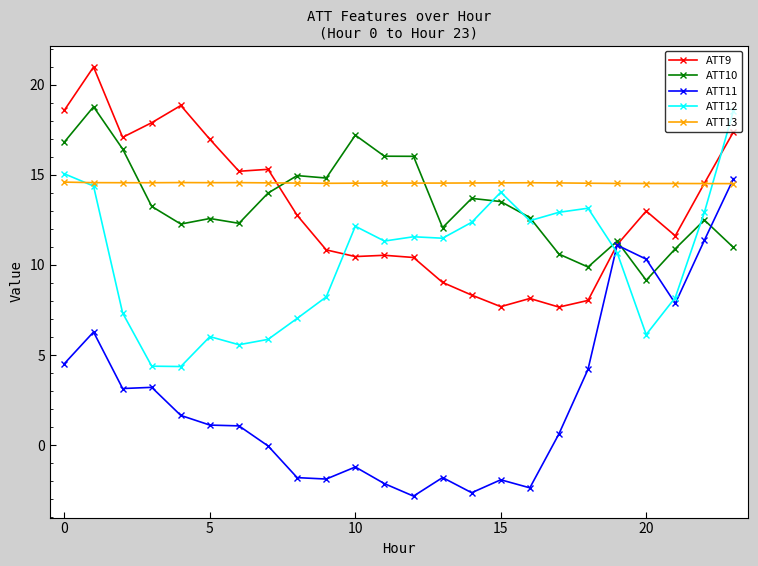

Is this an area chart (filled region under the line)?

No